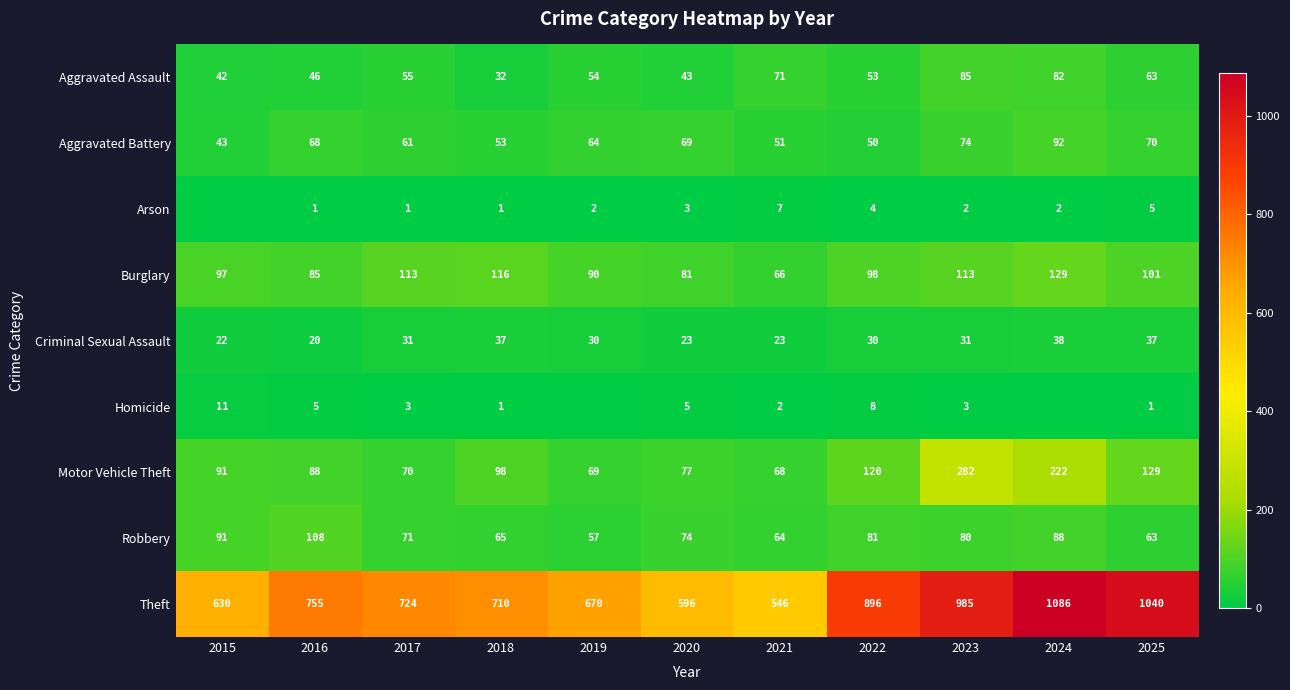

True or false: Criminal Sexual Assault has a value of 30 at 2019.

True